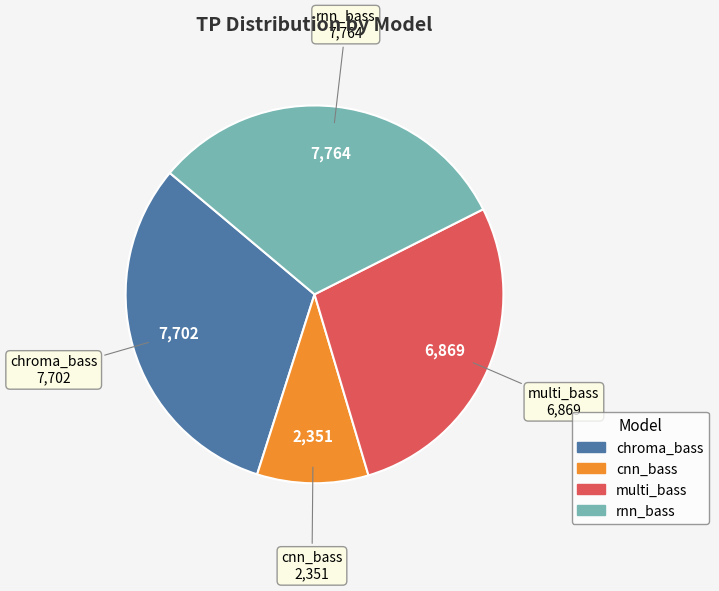

Does any single category account for the majority?

No